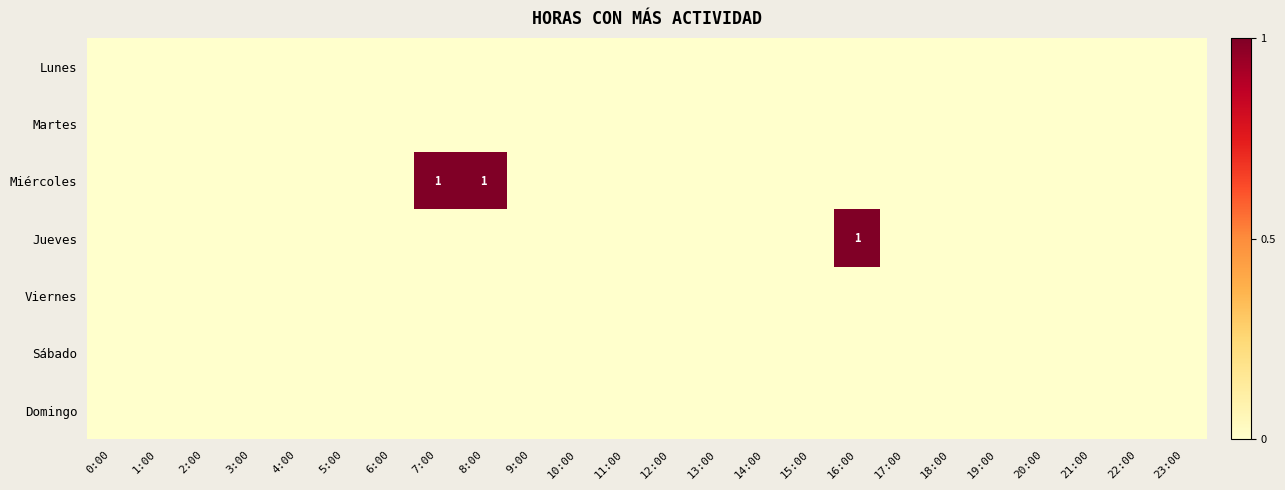

What is the maximum value for Jueves?

1